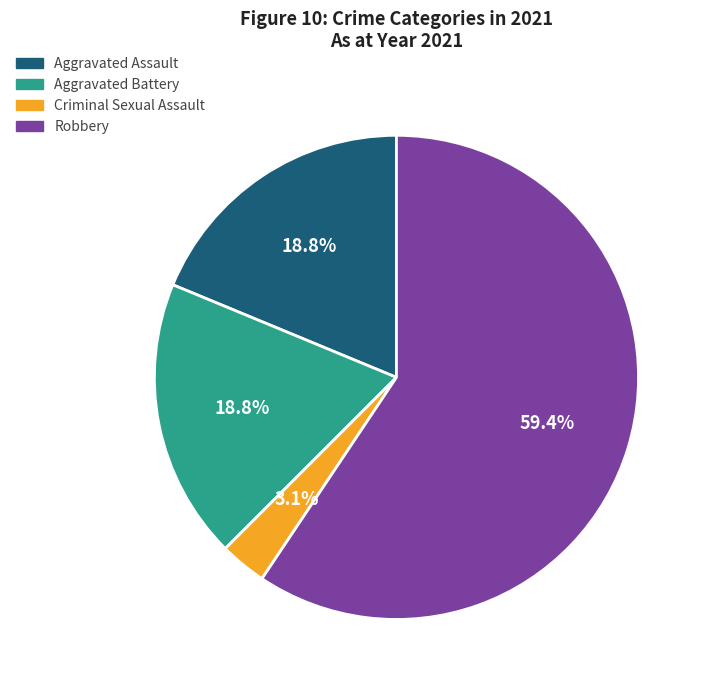

Is Criminal Sexual Assault the majority of the pie?

No